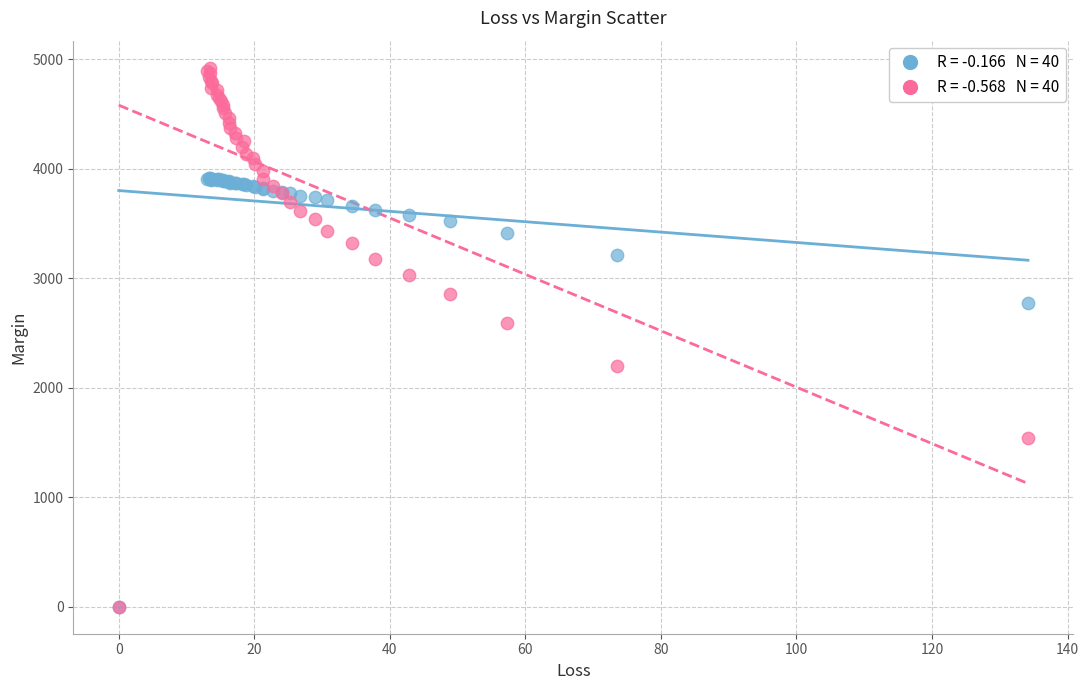

Across all series, what Y value is closest to 2461?

2594.5